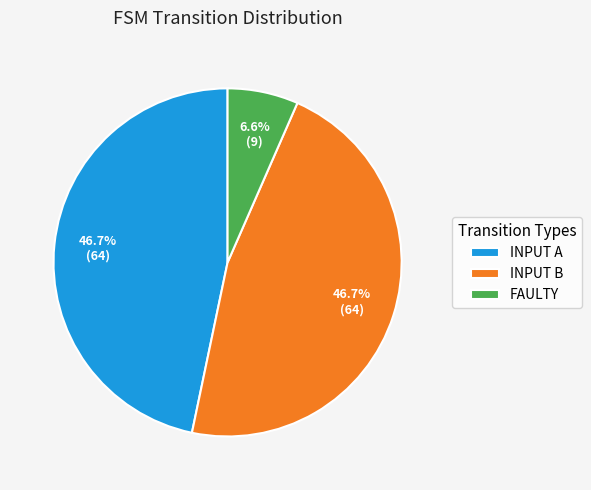

Count the number of slices in the pie.

3